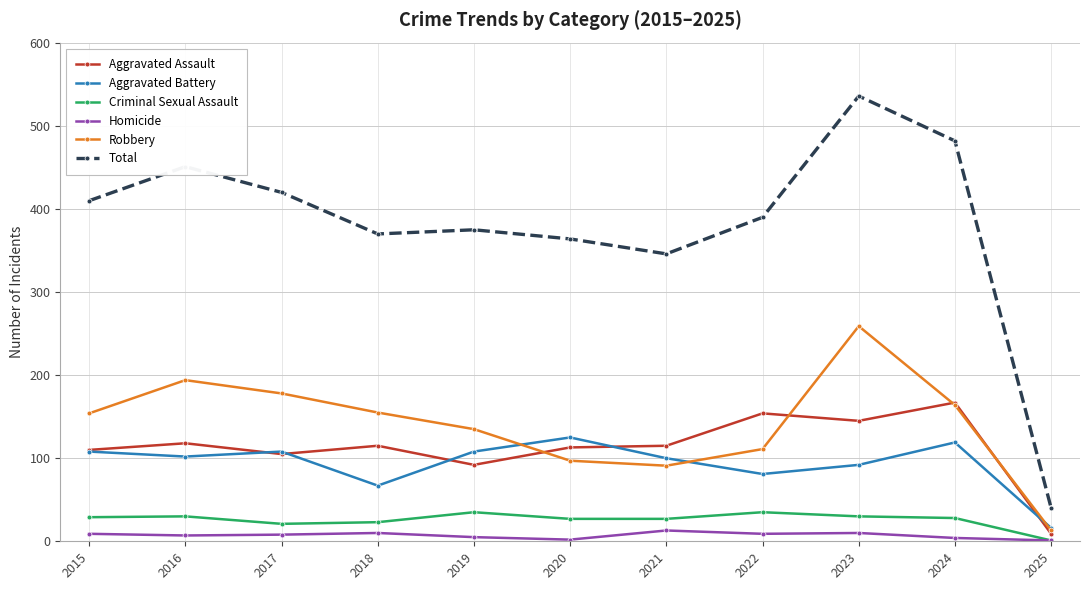

The Aggravated Assault series shows 154 at 2022. True or false?

True